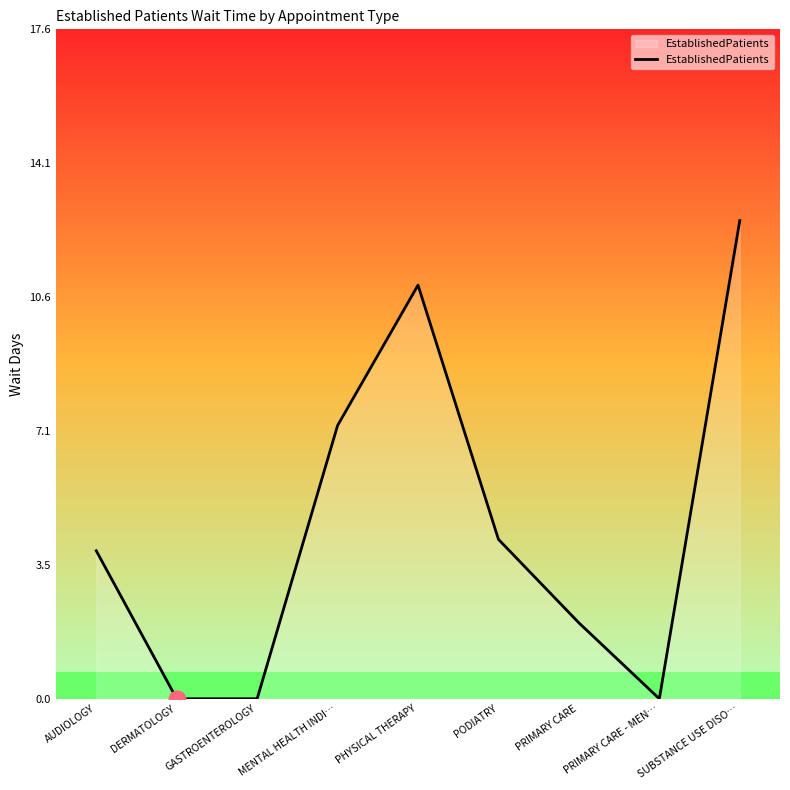

What is the sum of the values at PRIMARY CARE - MEN… and PHYSICAL THERAPY?

10.9